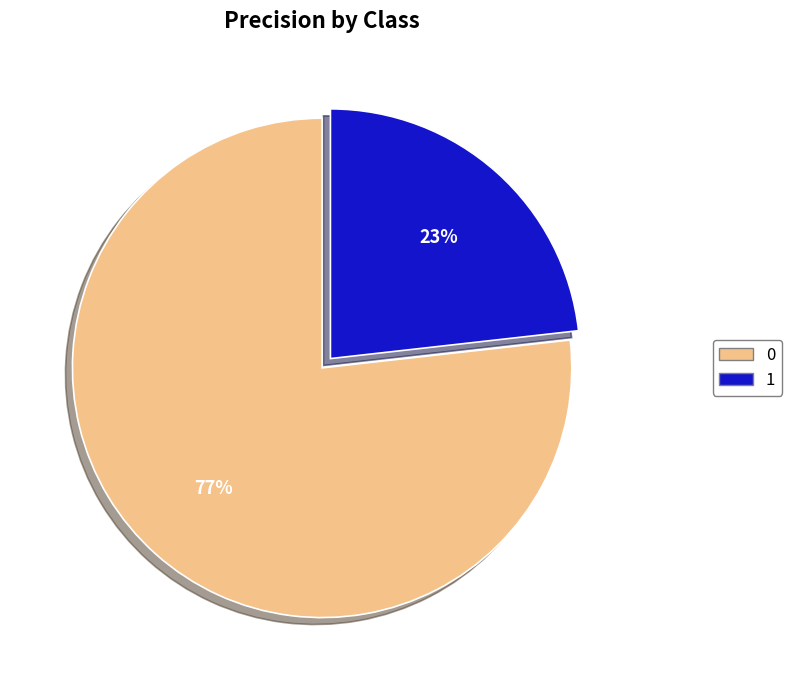

To the nearest percent, what is the average slice percentage?

50%